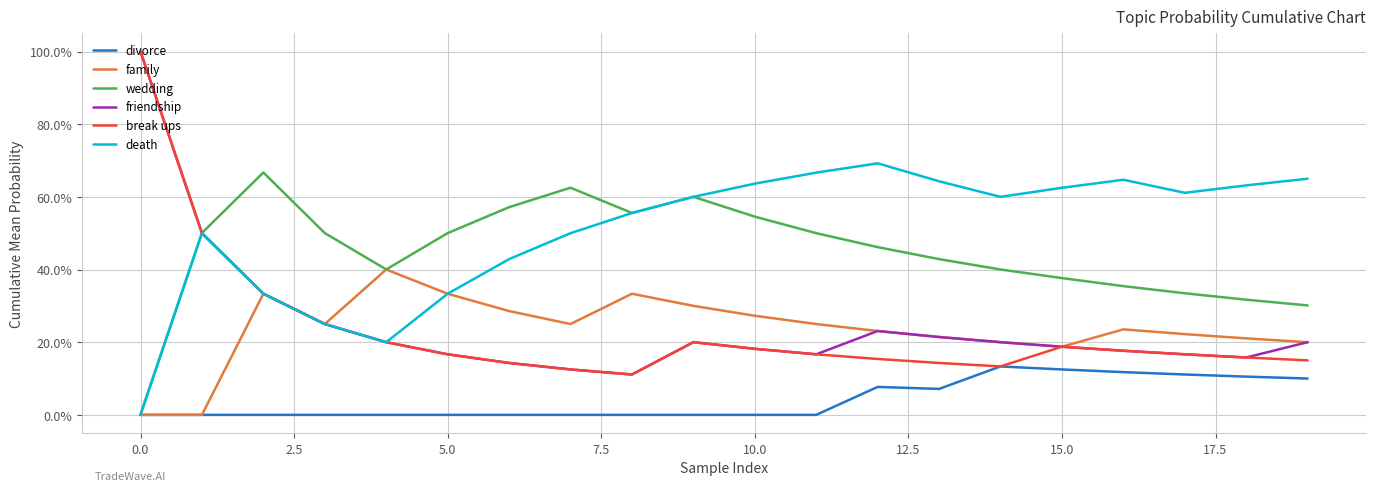

What is the label of the 3rd point from the right?

17